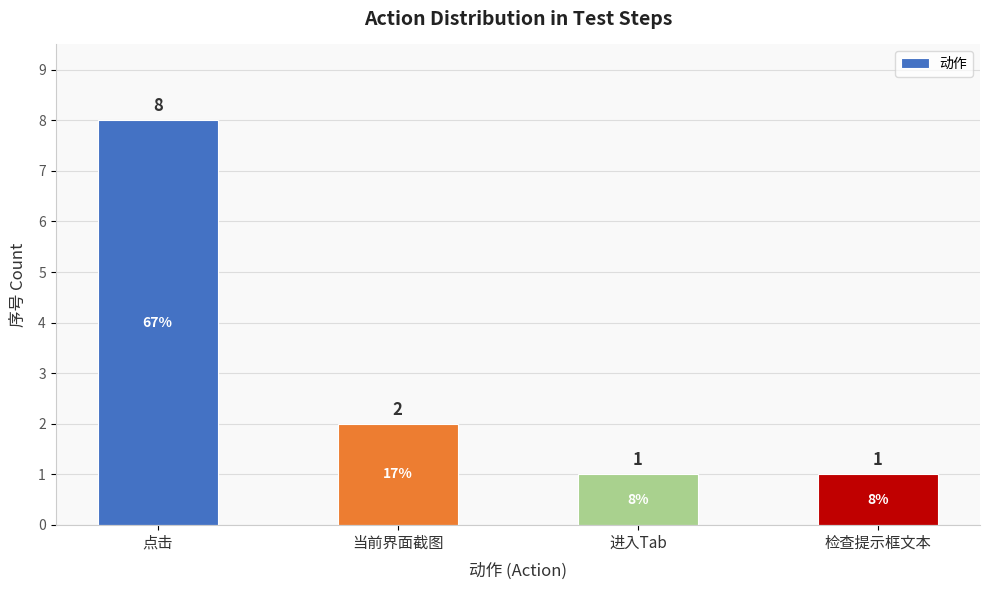

At which category does the chart reach its peak across all series?

点击